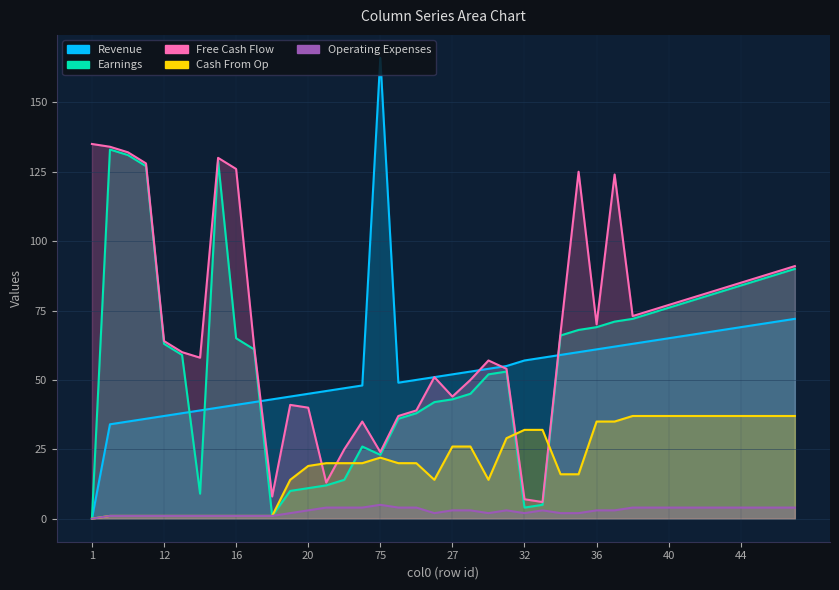

How many categories are shown in the chart?

40